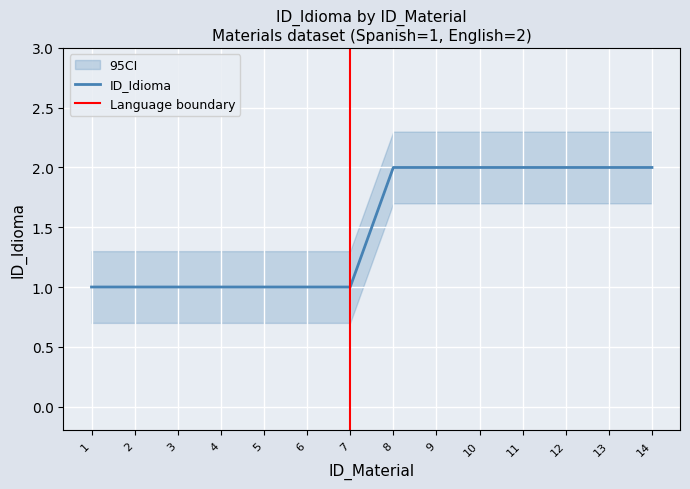

True or false: CI_lower and ID_Idioma intersect in this chart.

False